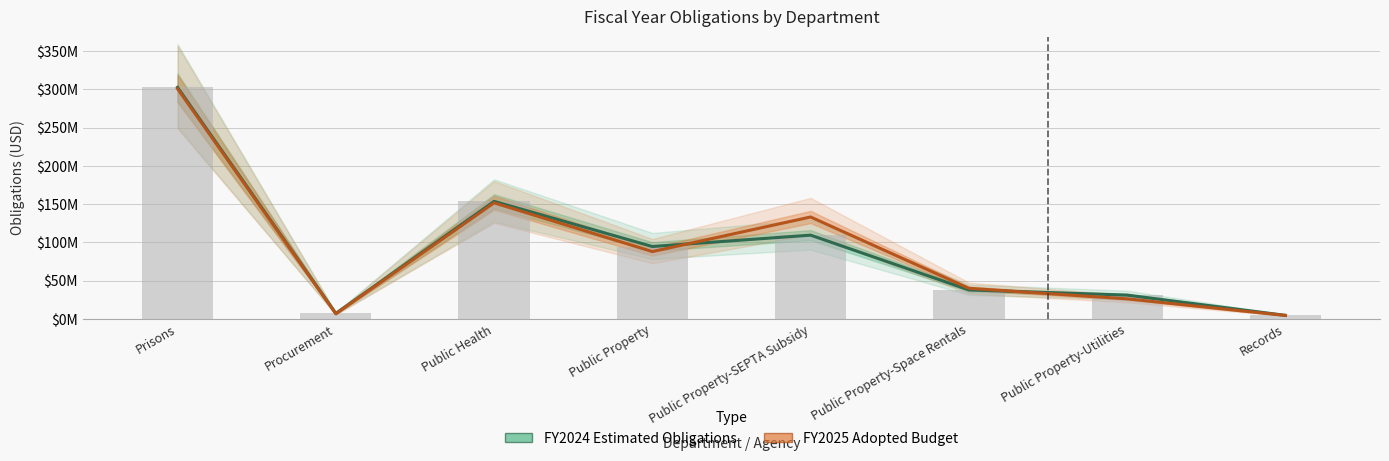

Read the FY2024 Estimated Obligations value at Records, to the nearest 50.

4718150